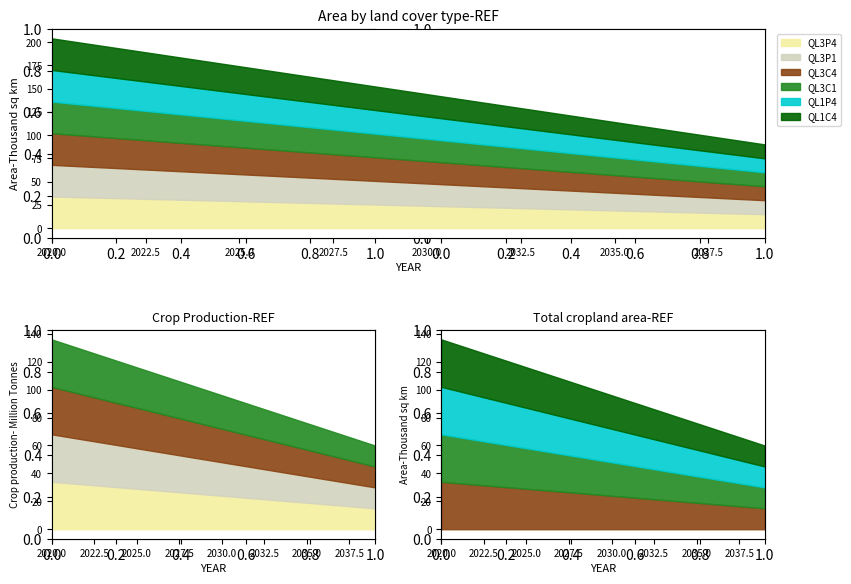

What is the difference between the second highest and minimum values in the QL3P4 series?

18